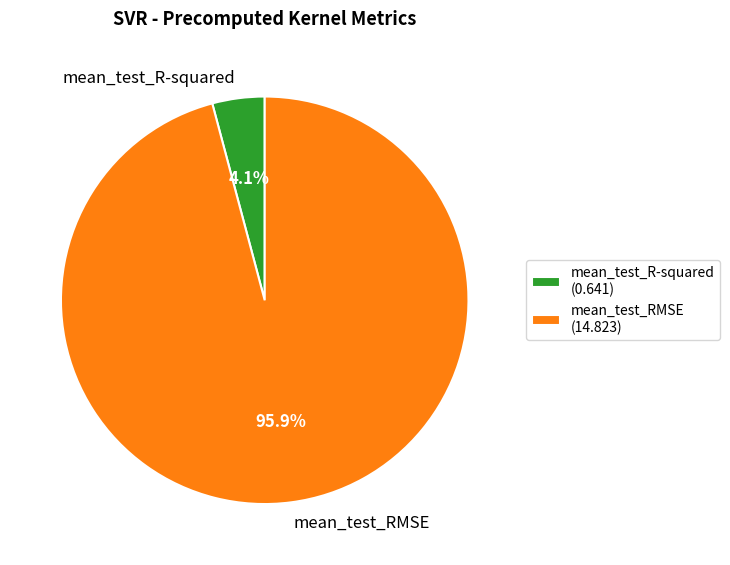

The mean_test_R-squared slice represents 4% of the pie. True or false?

True